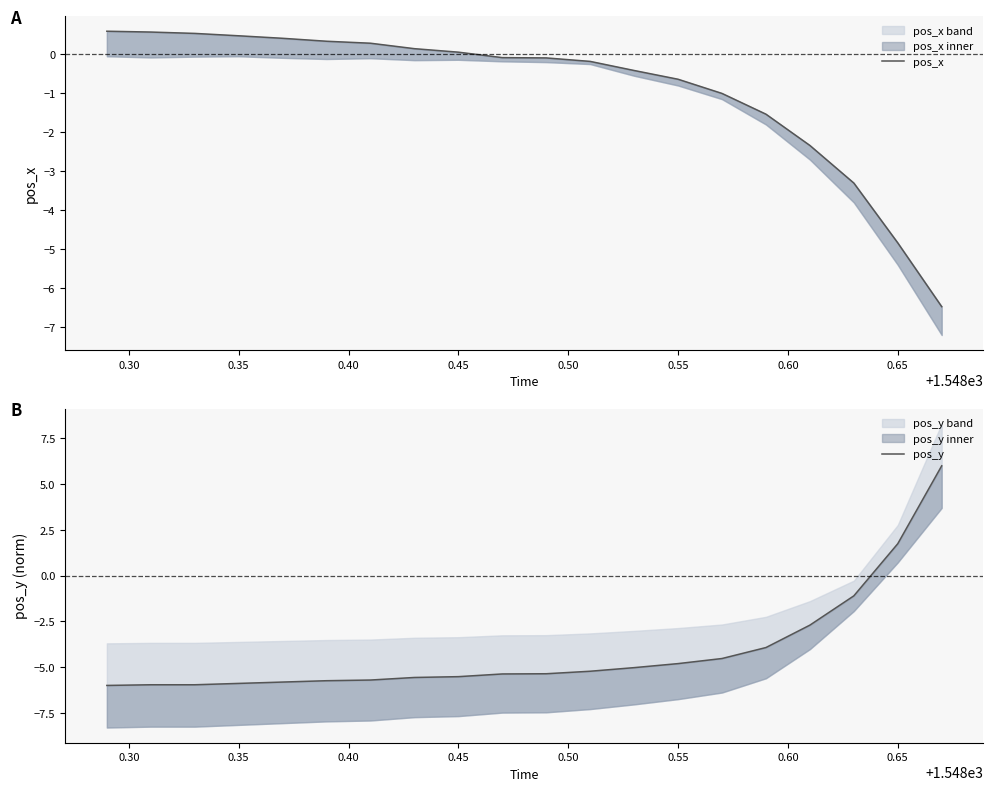

Does the chart display data point markers on the line(s)?

No